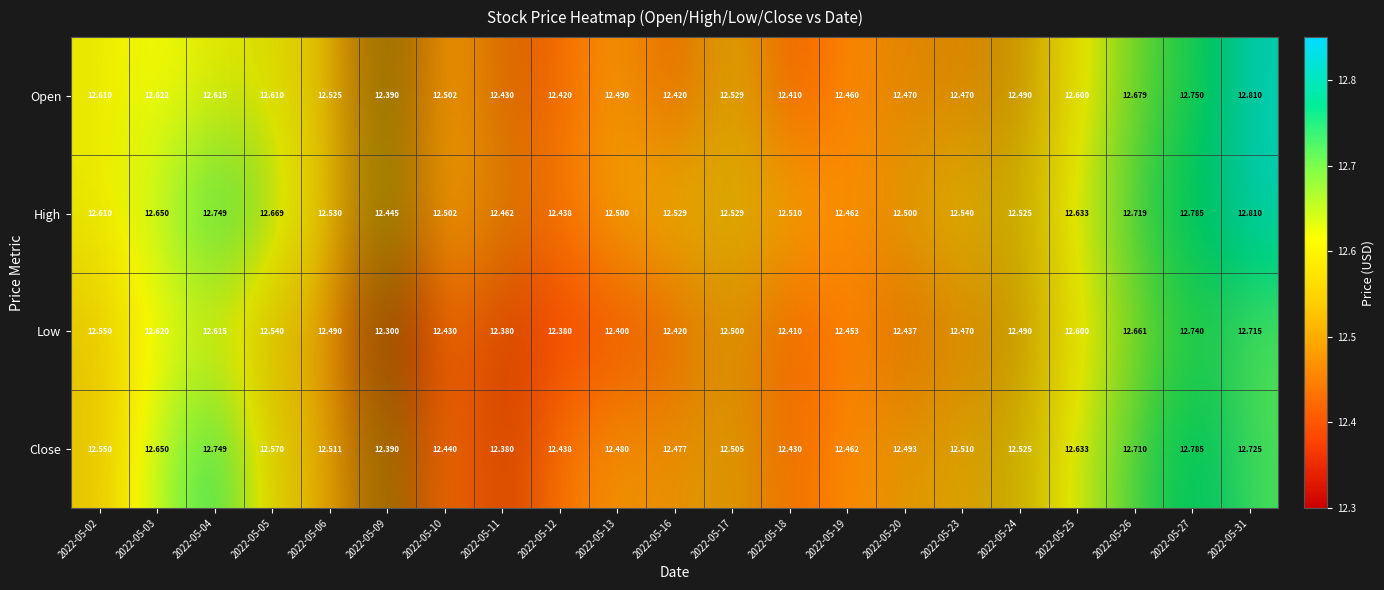

Which series has the largest total across all categories?

High